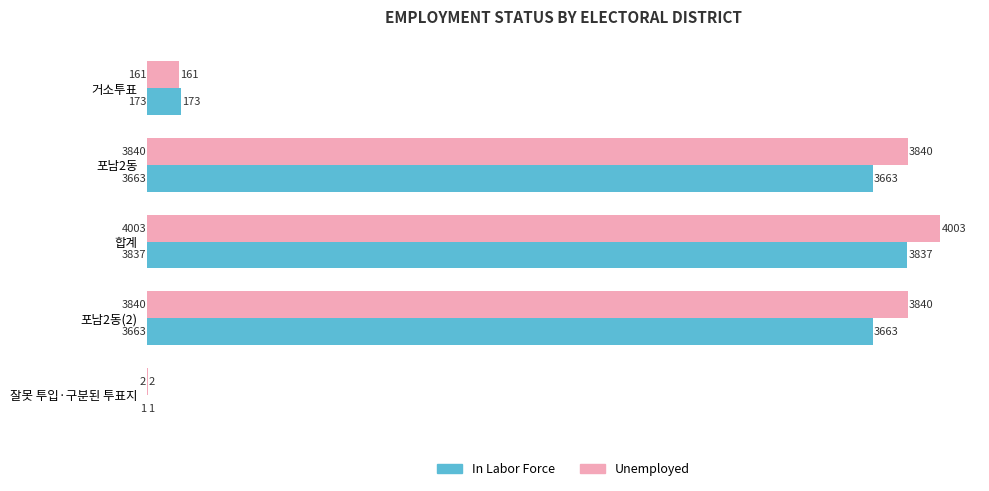

Which category has the highest value across all series?

합계